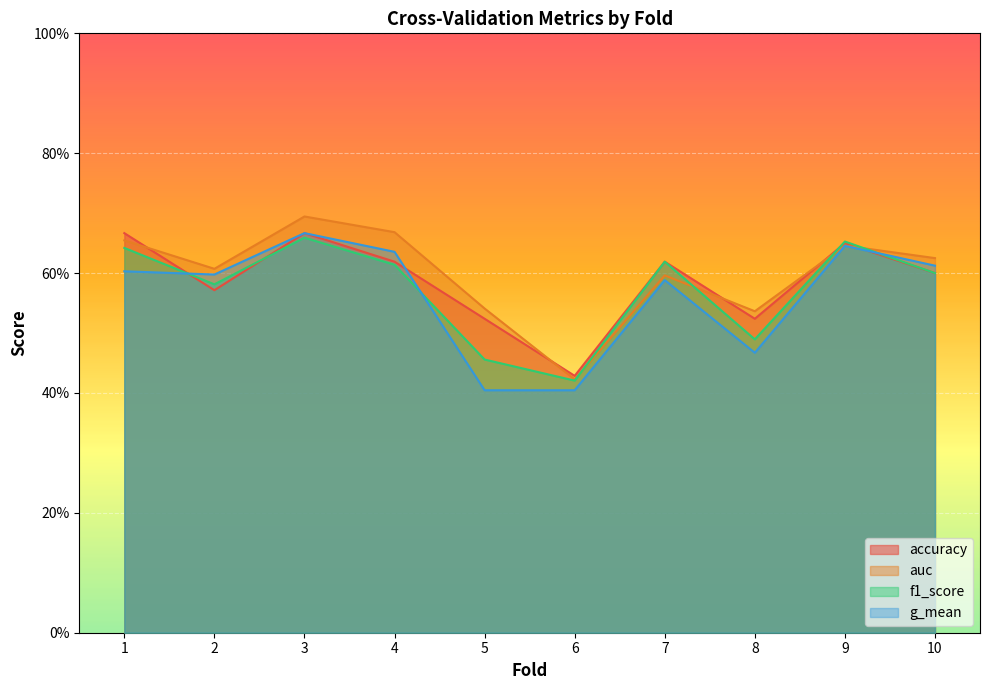

At how many categories does at least one series exceed 0?

10